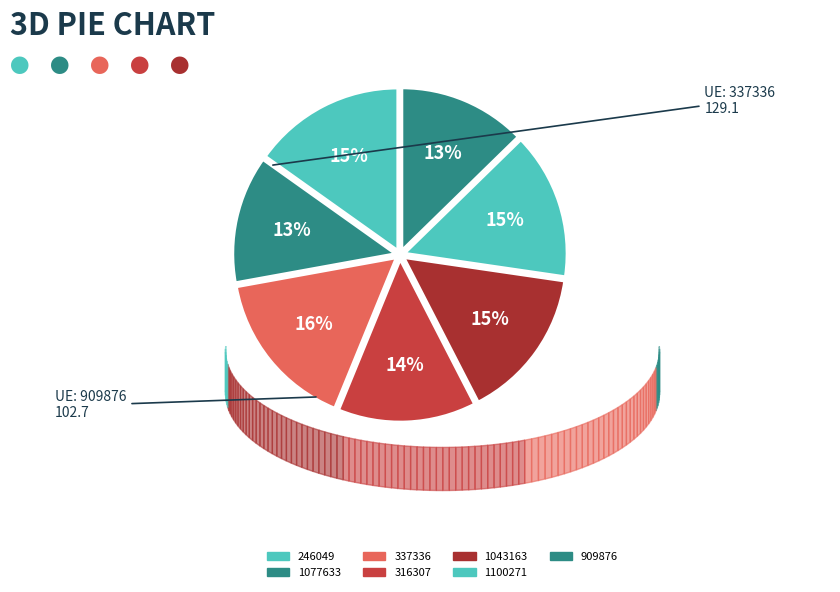

Count the number of slices in the pie.

7